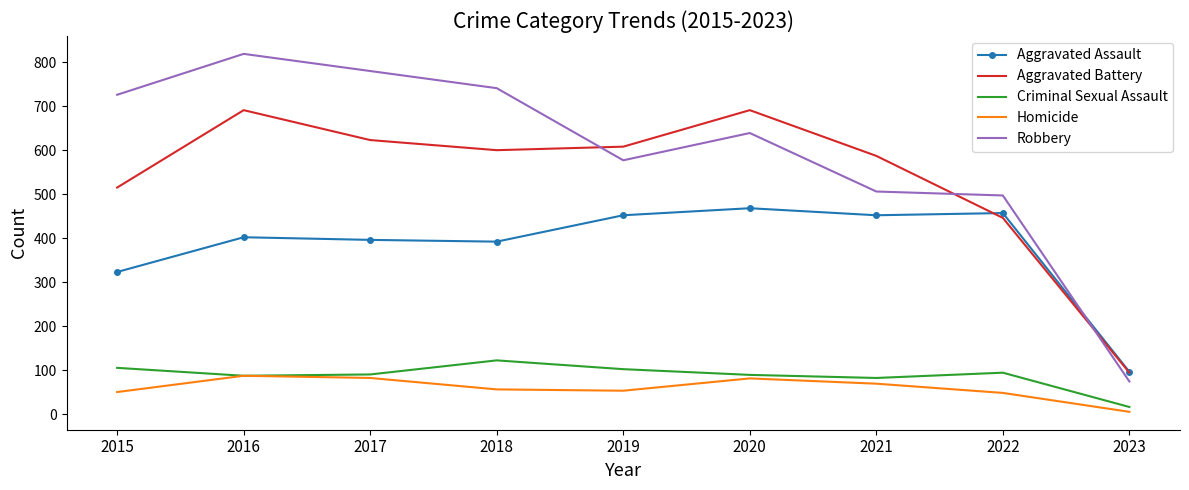

Which category has the highest value across all series?

2016